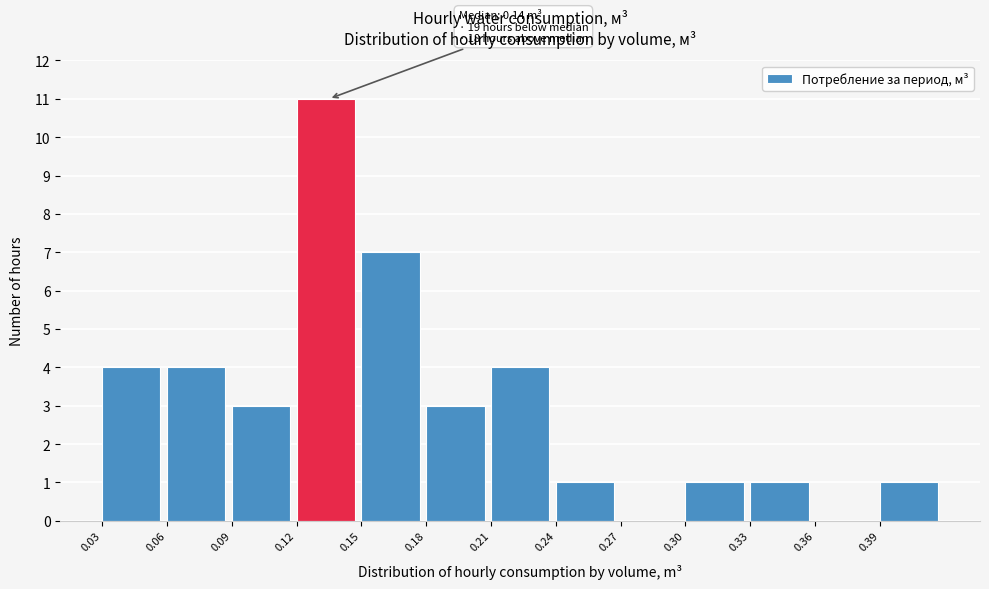

Over which range of the x-axis is the bar tallest?

0.12 to 0.15